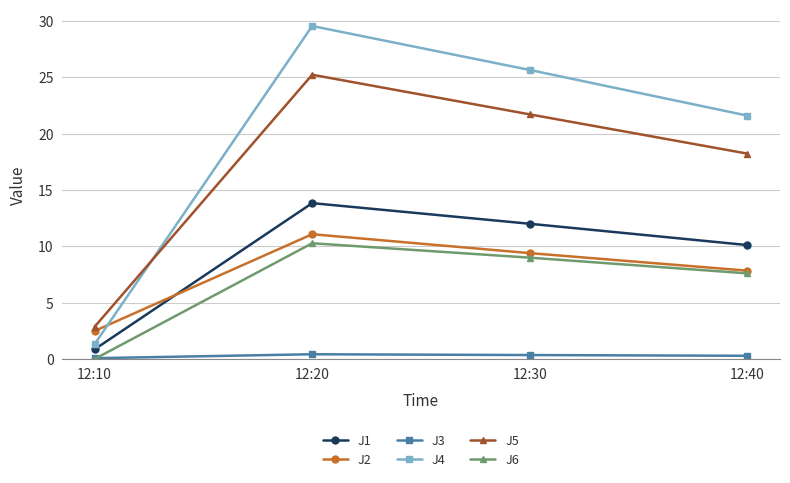

What is the spread (max minus min) of values at 12:10?

2.9